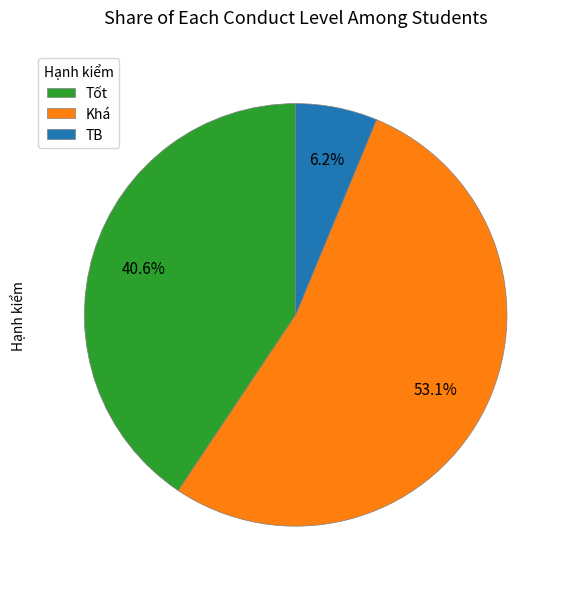

How many segments does this pie chart have?

3